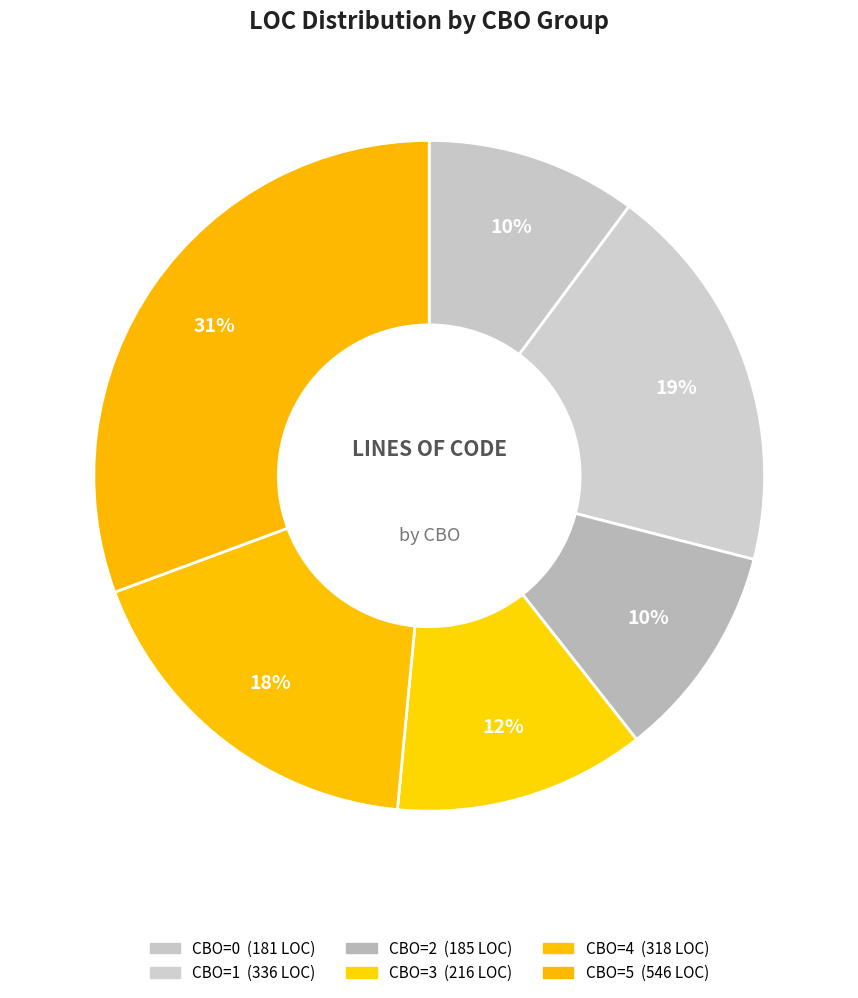

How many slices are in this pie chart?

6